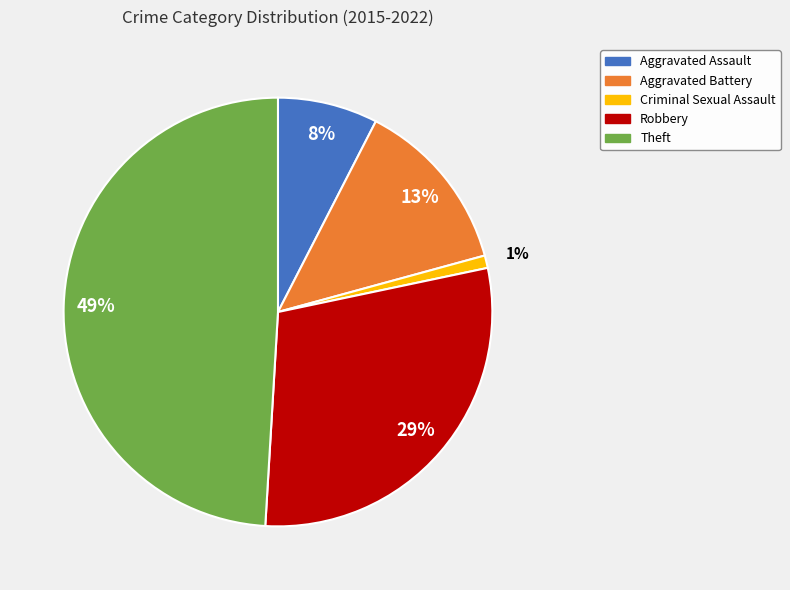

The Aggravated Battery slice represents 13% of the pie. True or false?

True